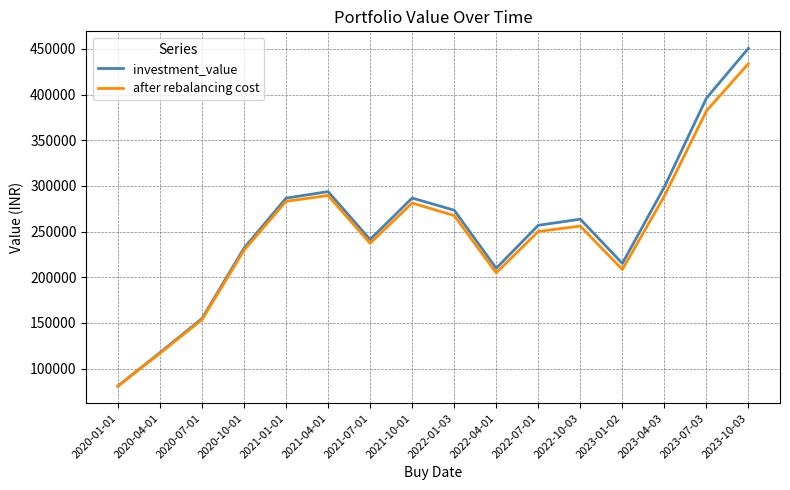

What is the greatest value displayed?

450780.0